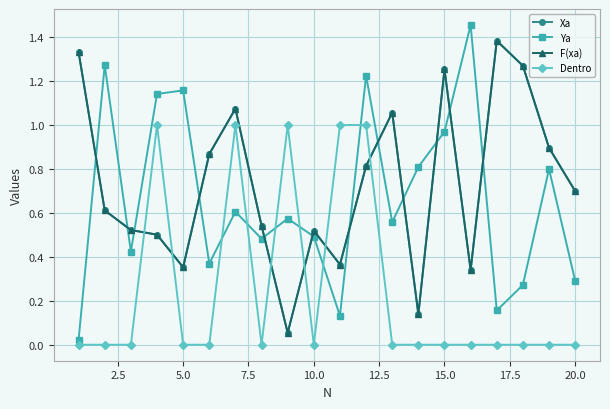

Reading left to right, what are all the values shown in this chart?

Xa: 1.3	0.6	0.5	0.5	0.4	0.9	1.1	0.5	0.1	0.5	0.4	0.8	1.1	0.1	1.3	0.3	1.4	1.3	0.9	0.7
Ya: 0.0	1.3	0.4	1.1	1.2	0.4	0.6	0.5	0.6	0.5	0.1	1.2	0.6	0.8	1.0	1.5	0.2	0.3	0.8	0.3
F(xa): 1.3	0.6	0.5	0.5	0.4	0.9	1.1	0.5	0.1	0.5	0.4	0.8	1.1	0.1	1.3	0.3	1.4	1.3	0.9	0.7
Dentro: 0.0	0.0	0.0	1.0	0.0	0.0	1.0	0.0	1.0	0.0	1.0	1.0	0.0	0.0	0.0	0.0	0.0	0.0	0.0	0.0